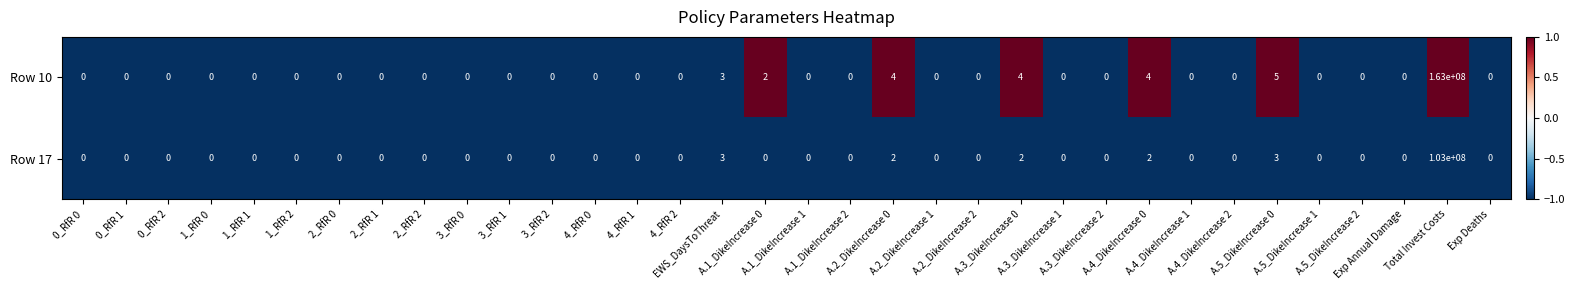

What is the minimum value shown in the chart?

0